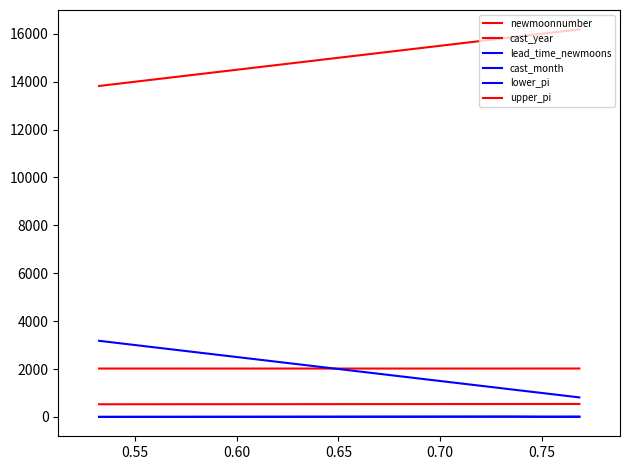

How many series are shown in this chart?

6